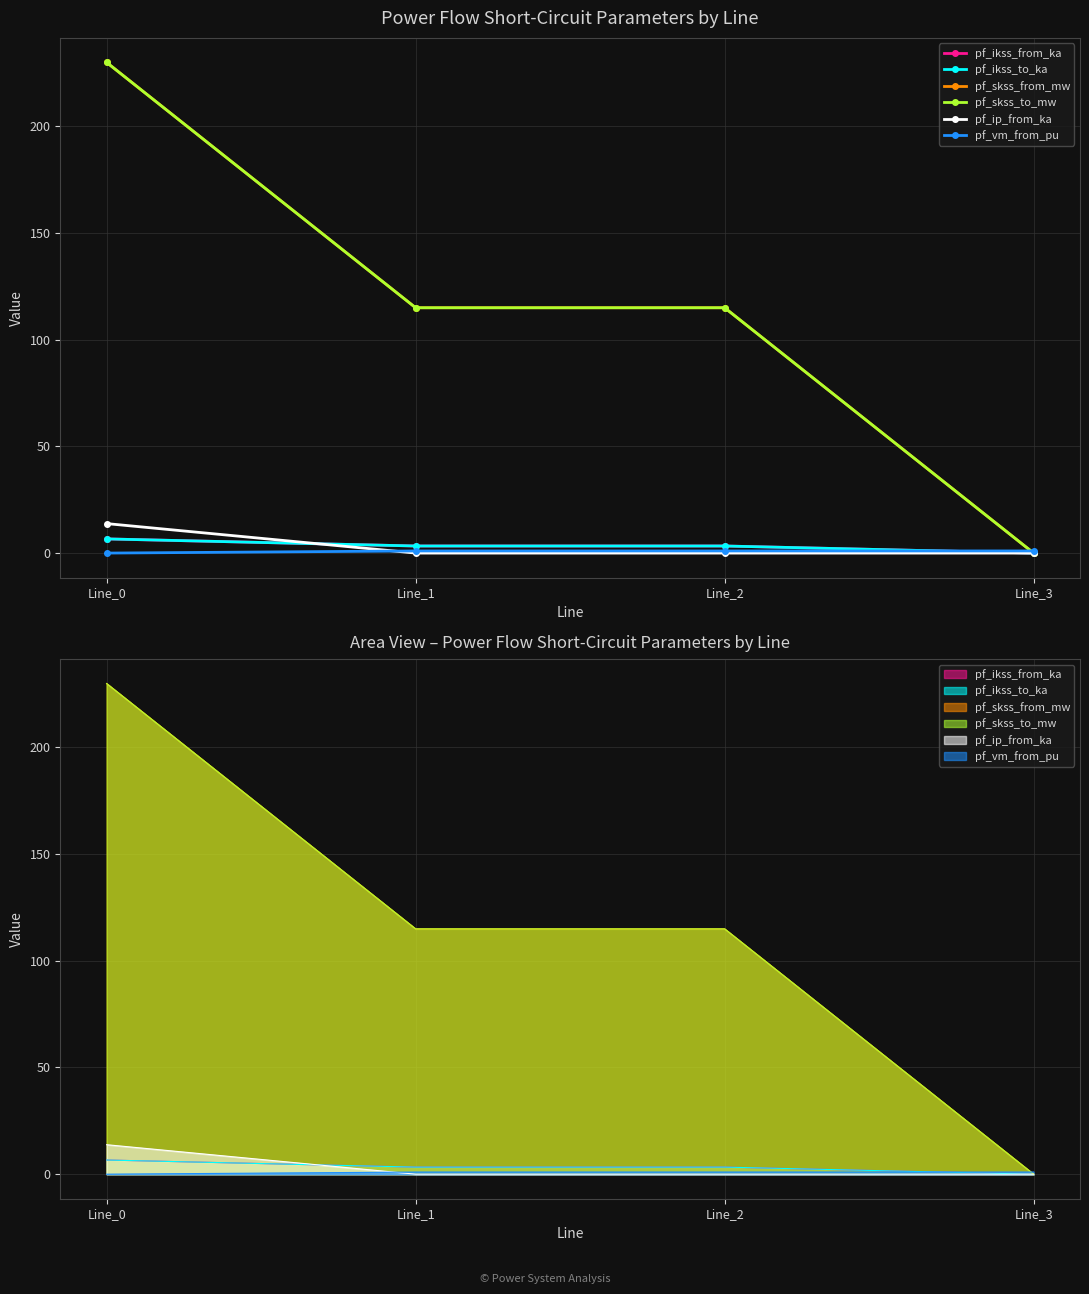

List the labels in order of pf_skss_from_mw value, largest first.

Line_0, Line_1, Line_2, Line_3